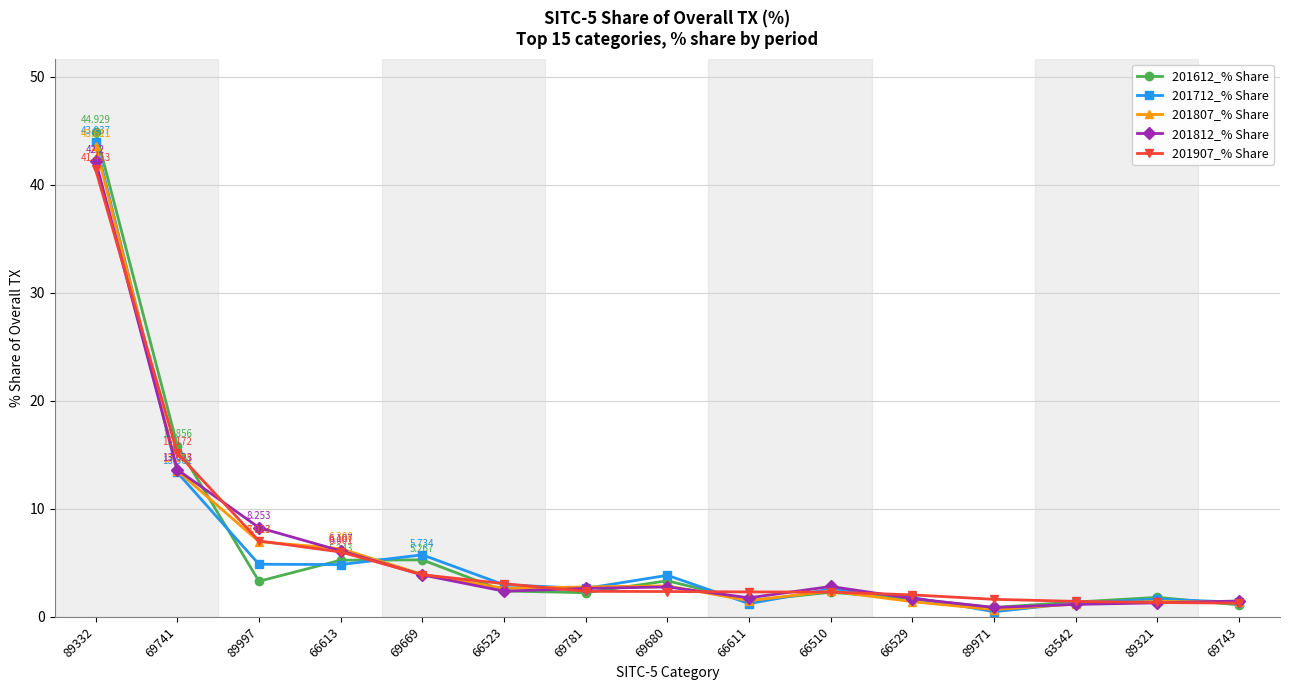

What are all the series names shown in the legend?

201612_% Share, 201712_% Share, 201807_% Share, 201812_% Share, 201907_% Share